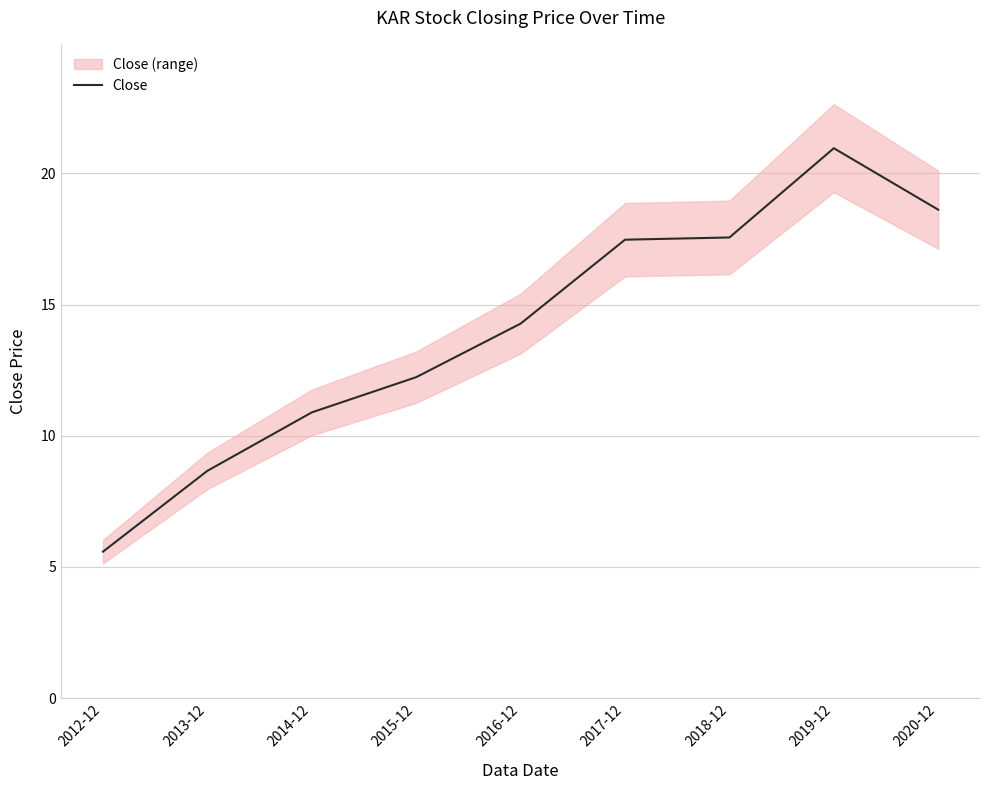

What is the smallest value displayed?

5.6